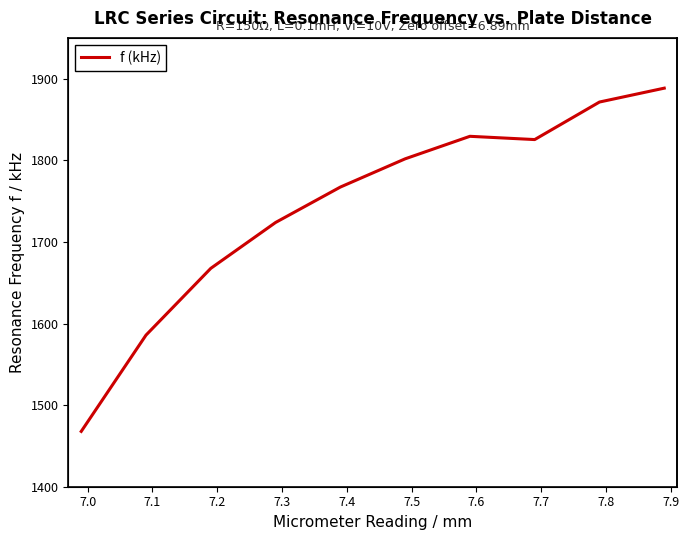

True or false: the data shows 531.9 at 7.3.

False